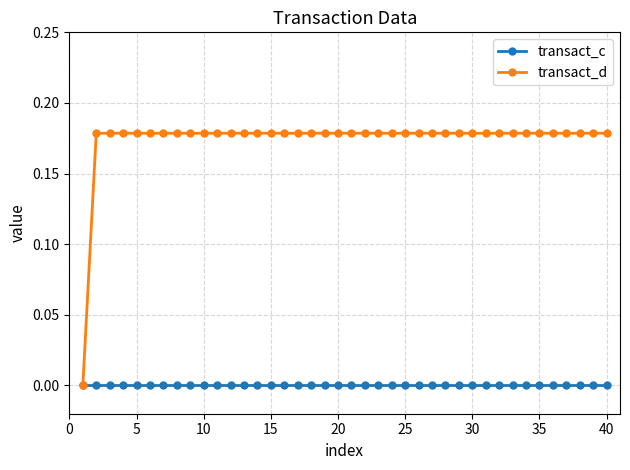

How many values in the transact_d series exceed 0?

39